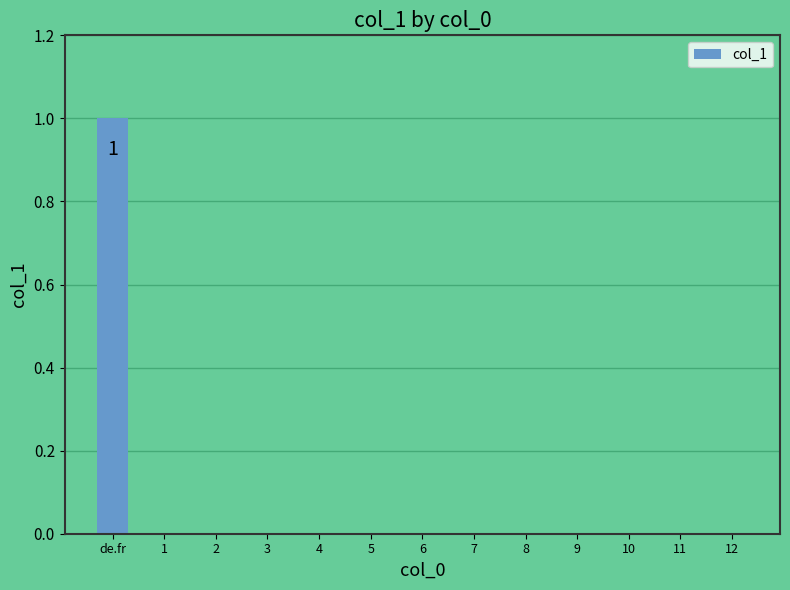

The chart shows a value of 0 at 5. True or false?

True